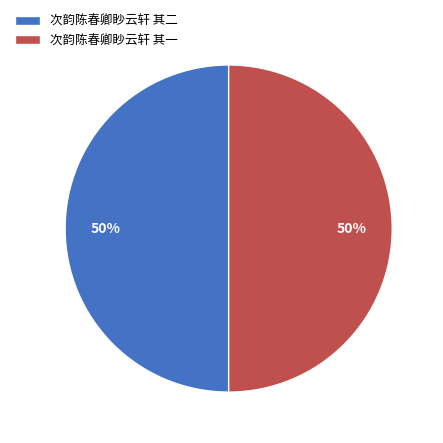

To the nearest percent, what is the combined percentage of 次韵陈春卿眇云轩 其一 and 次韵陈春卿眇云轩 其二?

100%